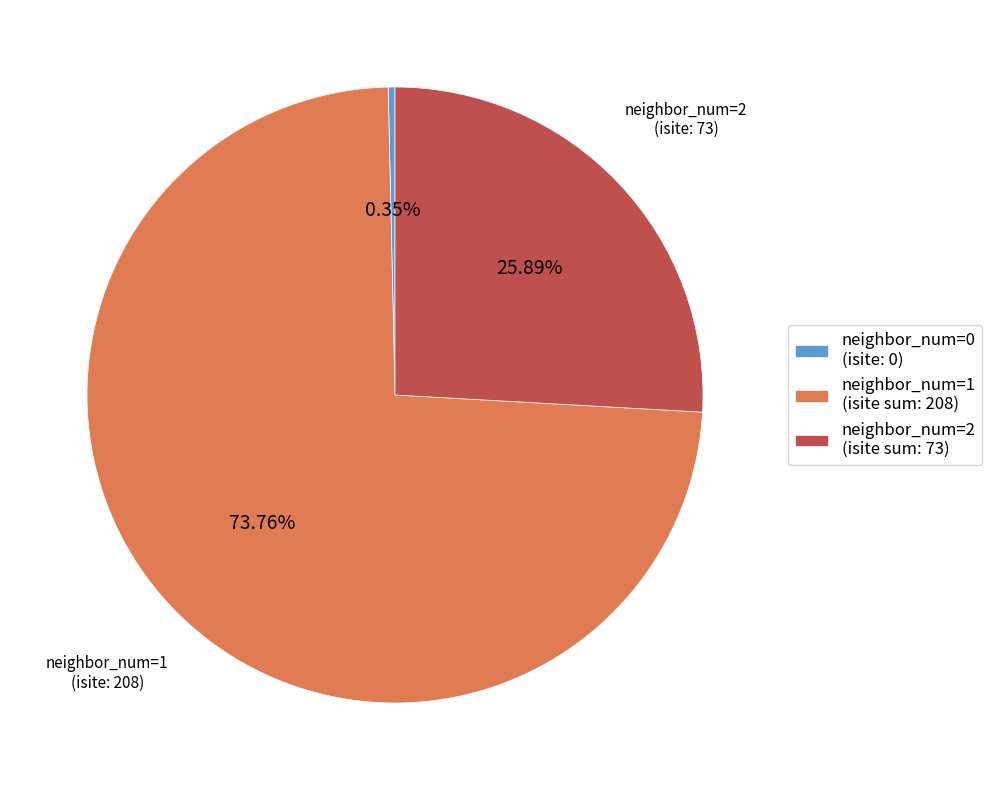

Does neighbor_num=1 (isite sum: 208) account for over 50% of the chart?

Yes